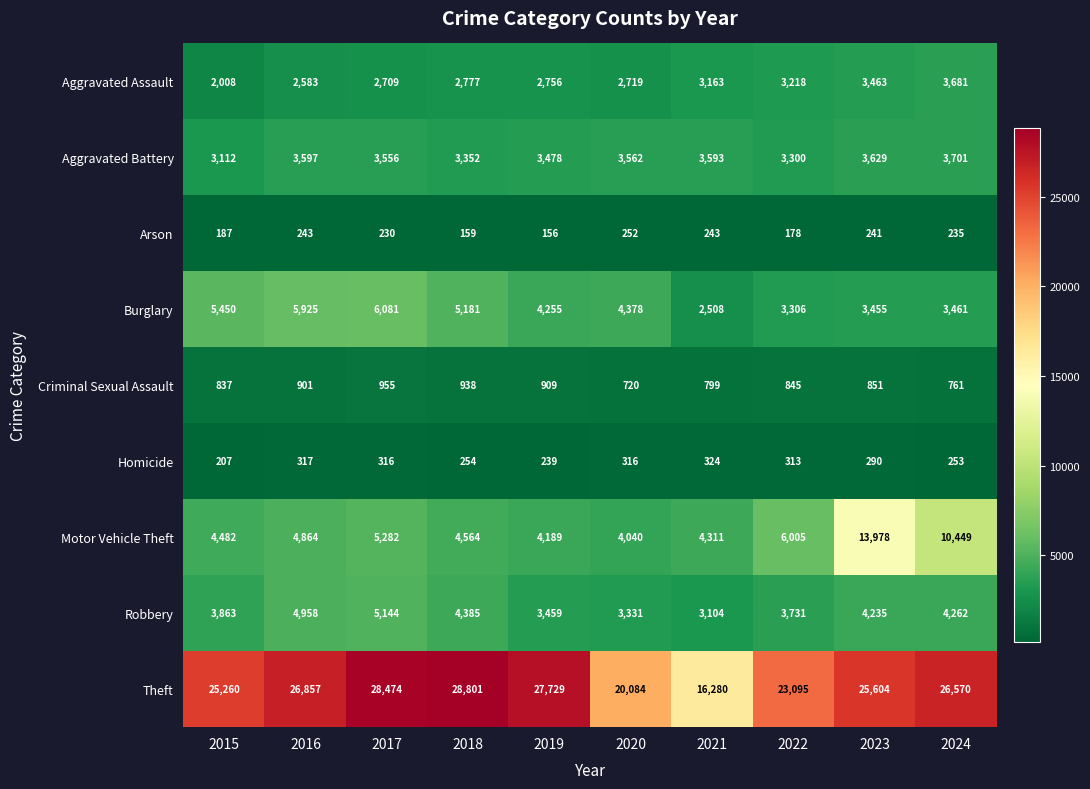

Which series has the largest total across all categories?

Theft